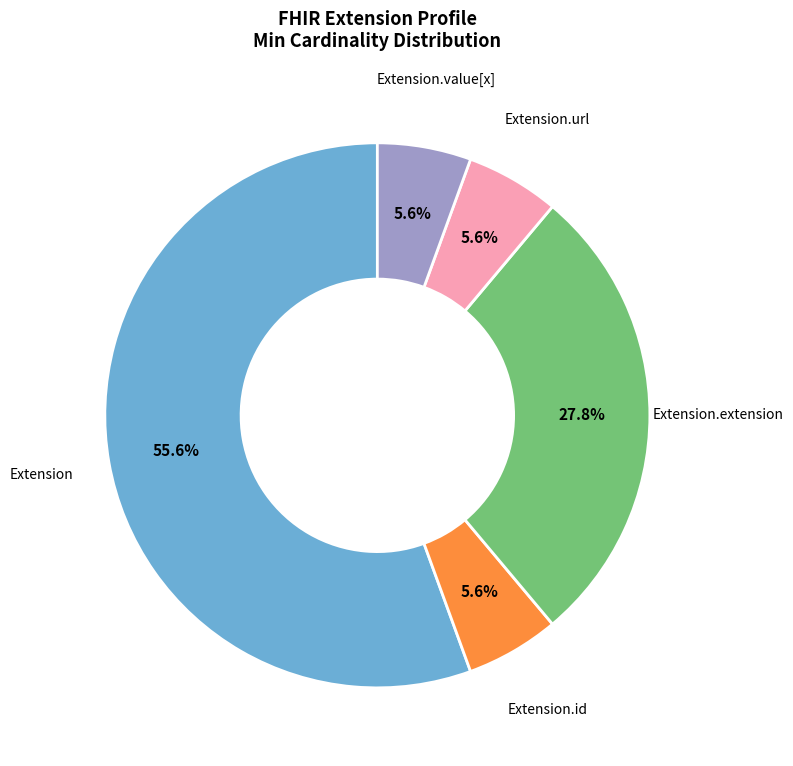

Is there any slice that represents more than half of the pie?

Yes